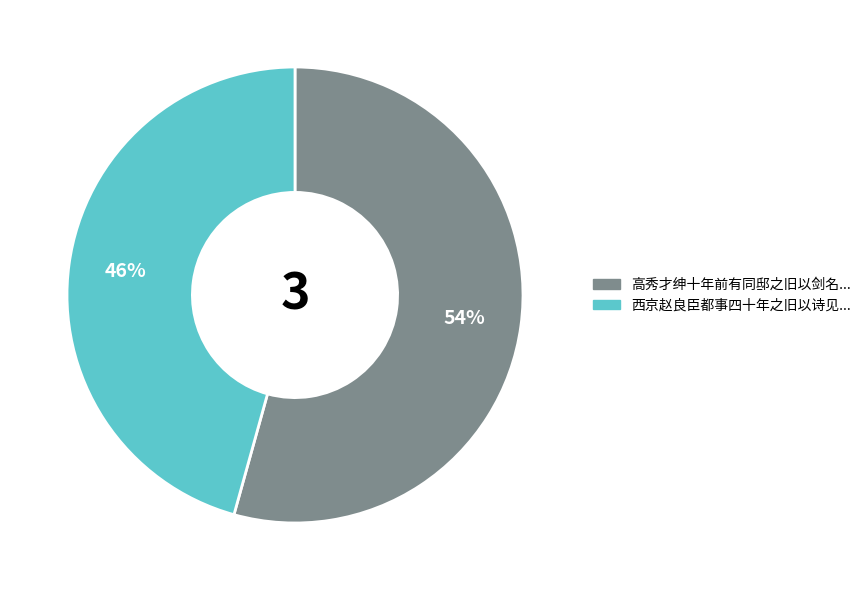

To the nearest percent, what is the average slice percentage?

50%